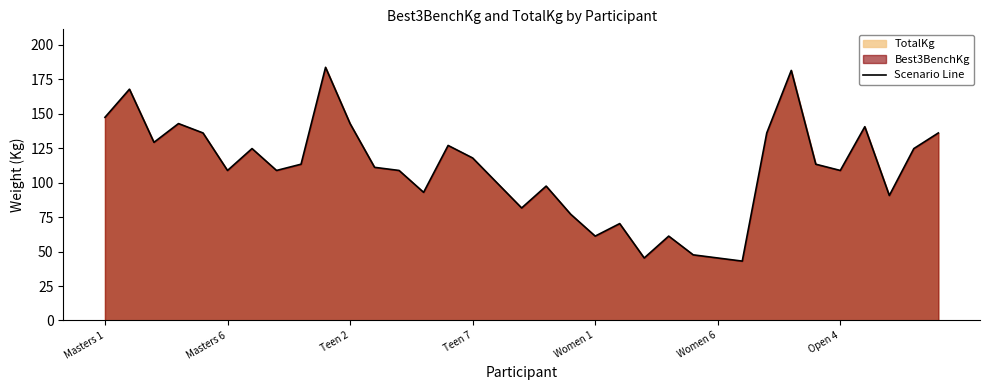

How many points are lower than both their immediate neighbors (excluding endpoints)?

10